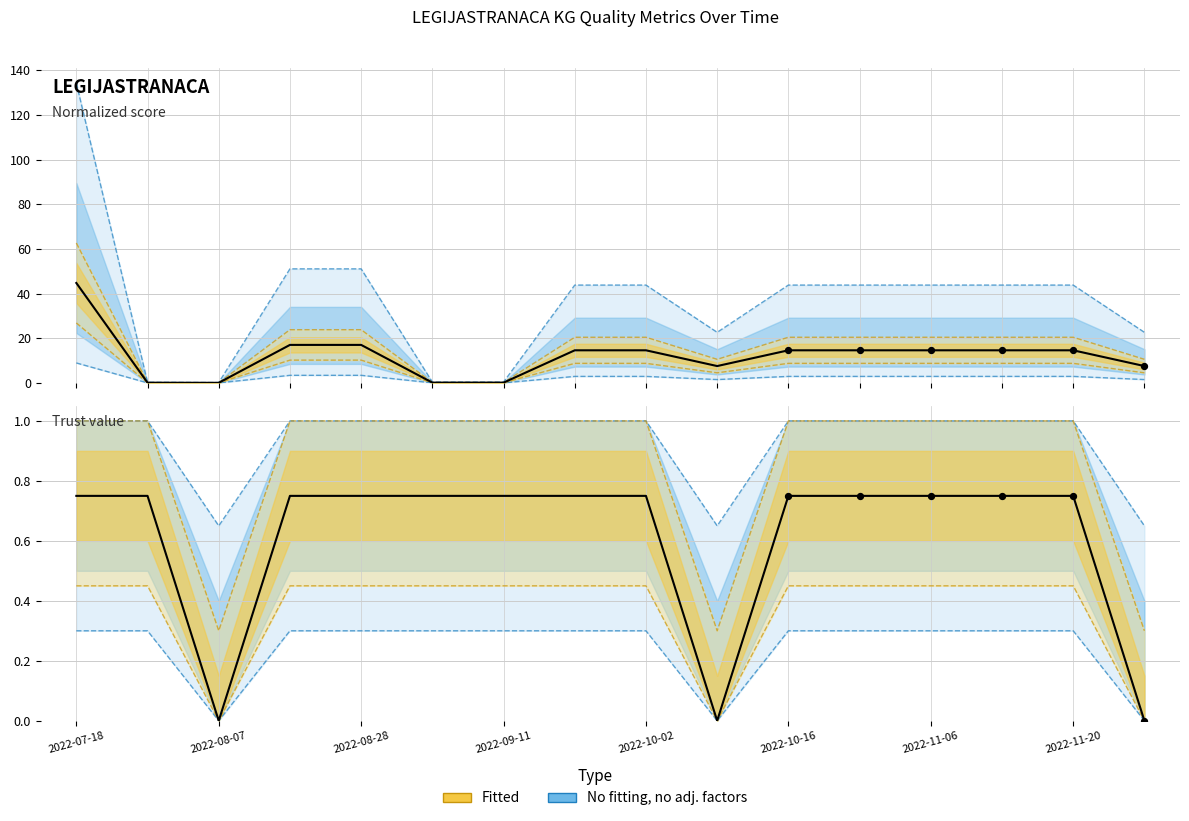

Which series contains the lowest Y value?

Trust value